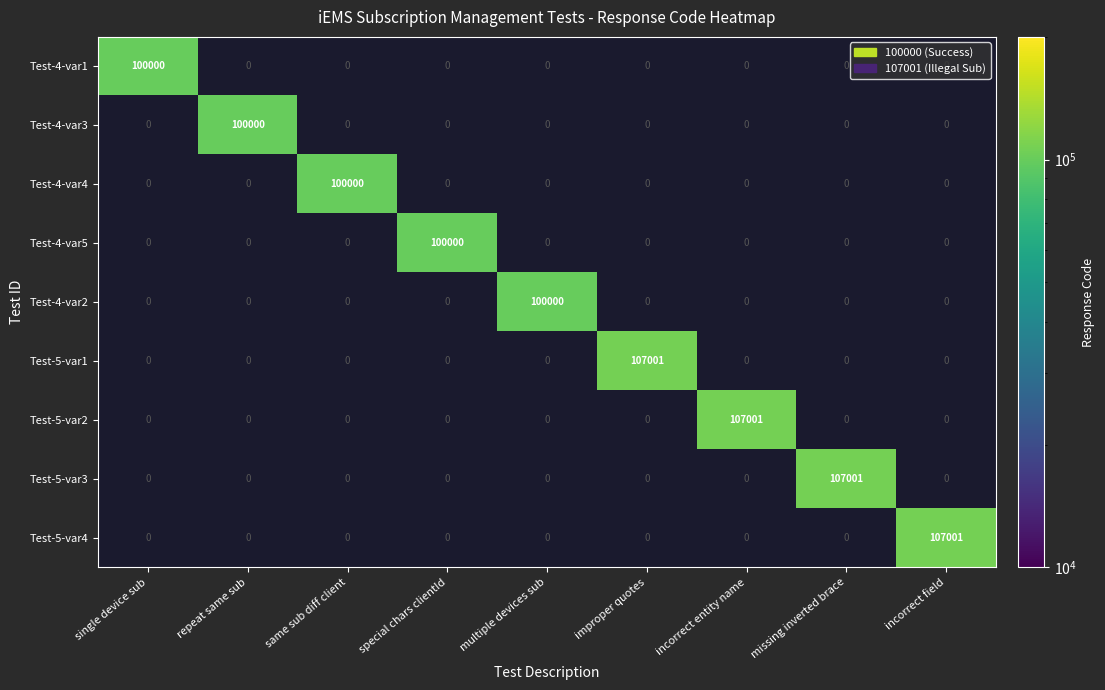

What is the greatest value displayed?

107001